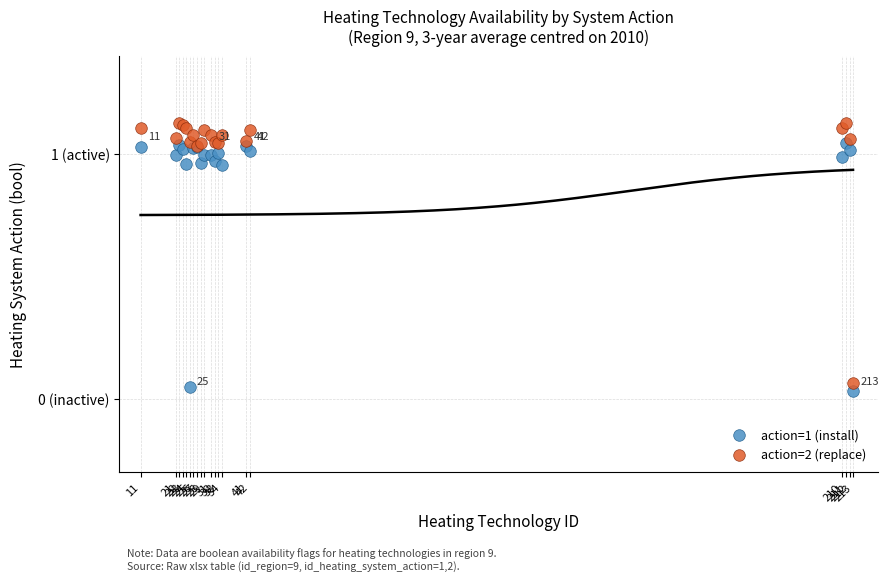

Which series has the widest spread of Y values?

action=2 (replace)